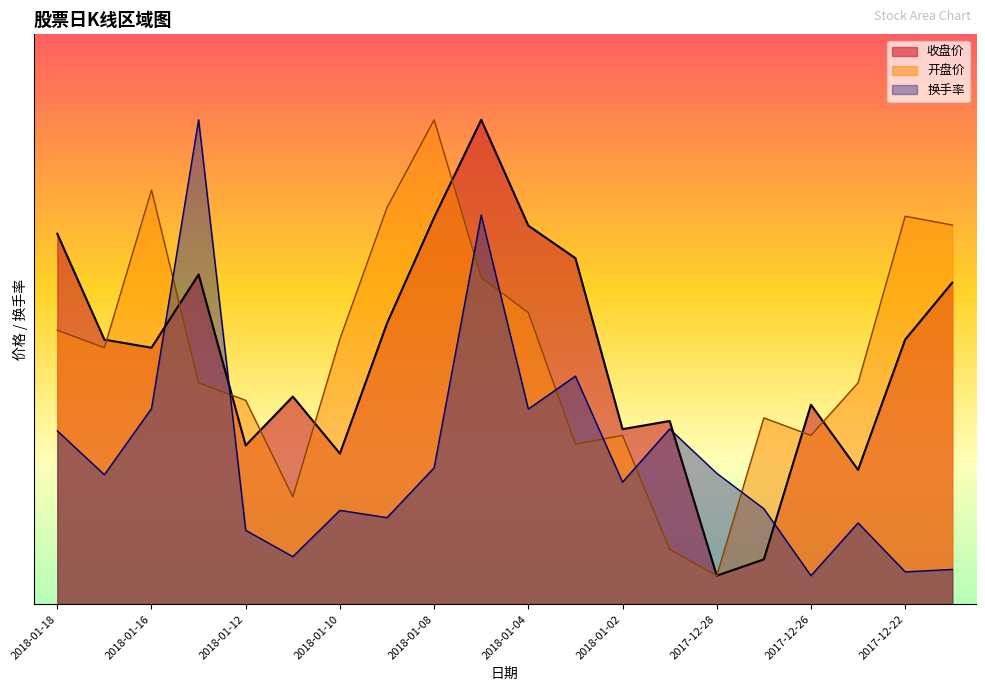

At which category does 开盘价 reach its first local valley?

2018-01-17